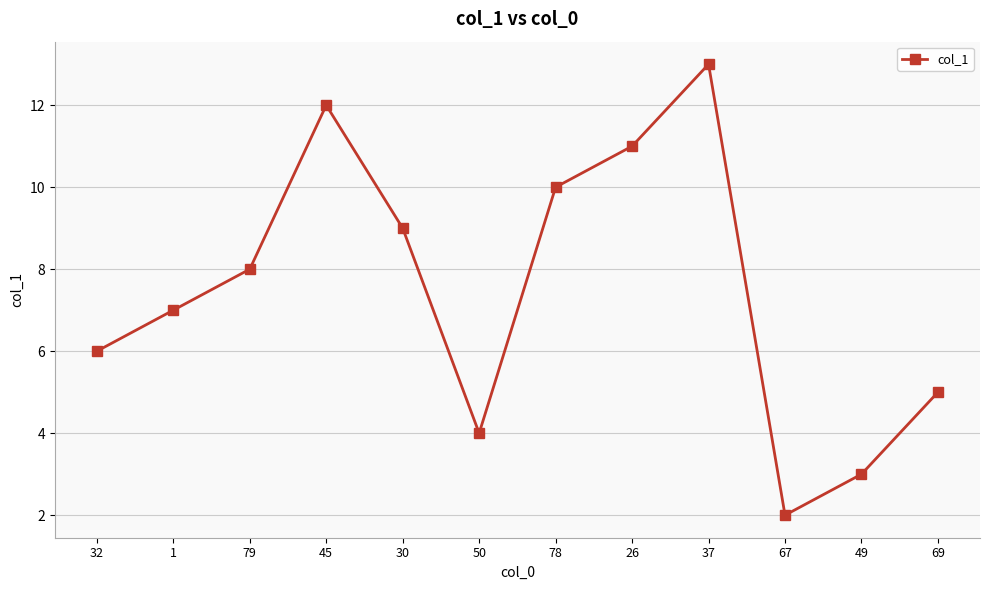

The value at 67 is 1.1. True or false?

False